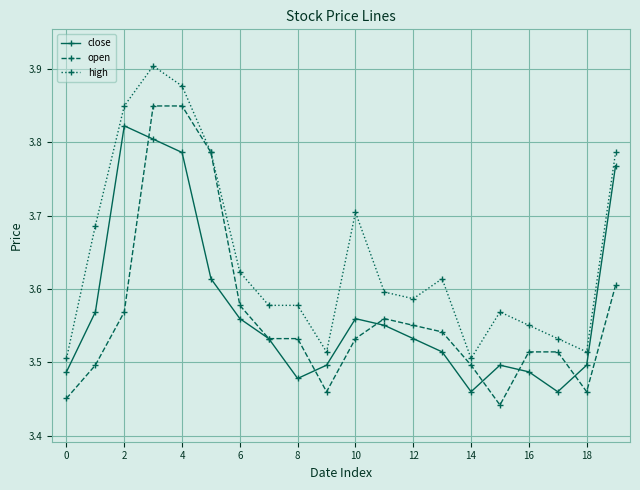

How many categories are shown in the chart?

20